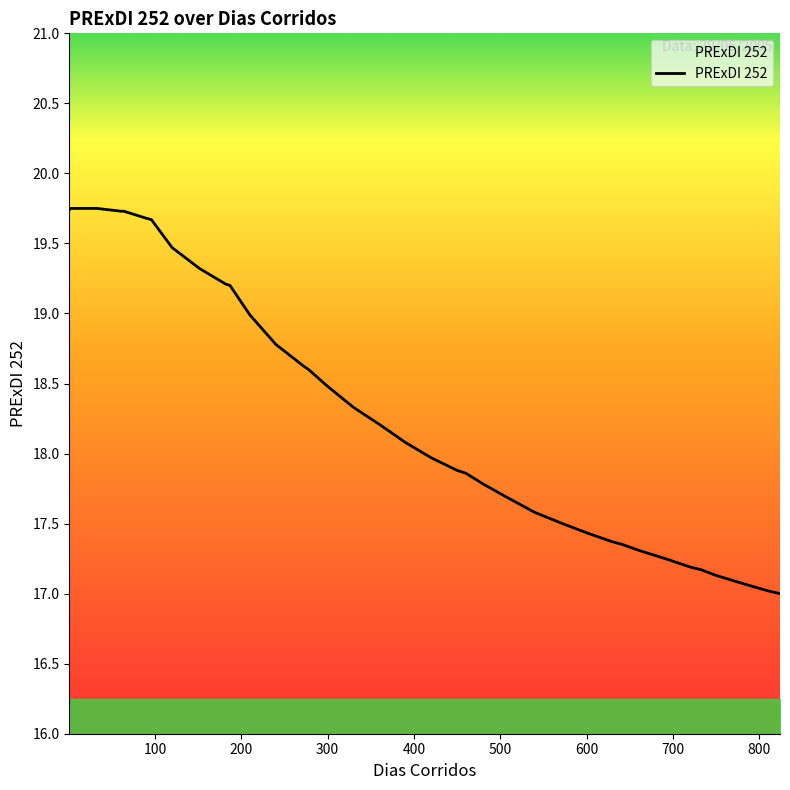

What is the label of the 4th point from the left?

300